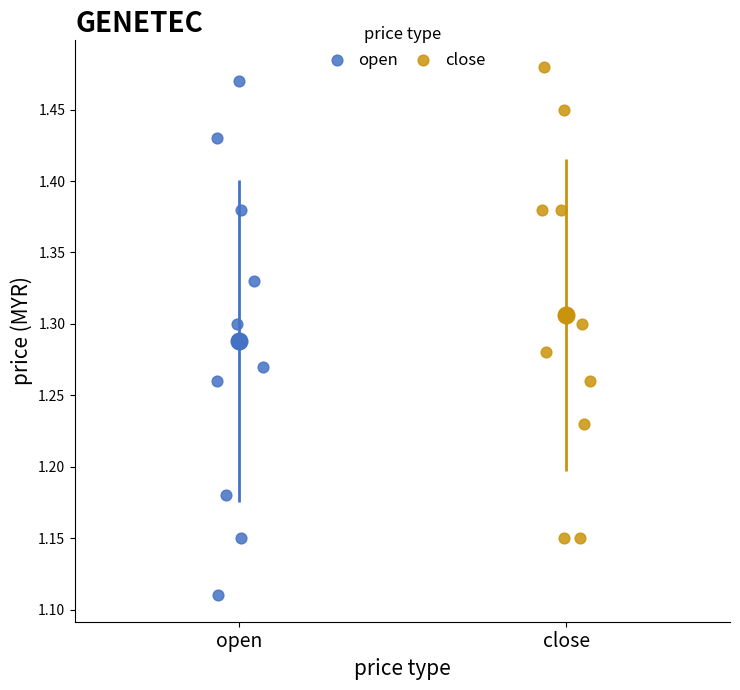

What are all the series names shown in the legend?

open, close